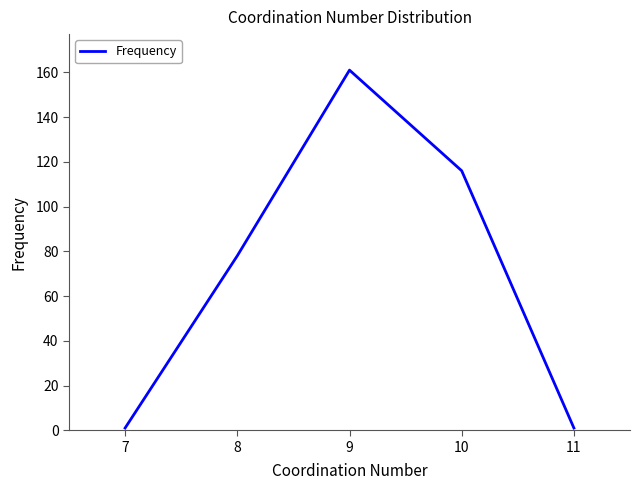

Where is the data nearest to the value 81?

8